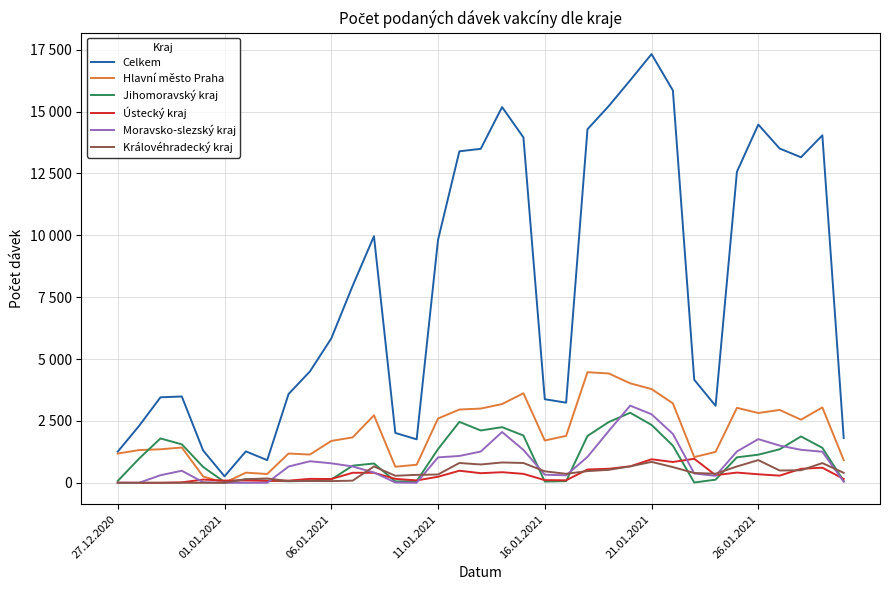

Does the chart have visible grid lines?

Yes